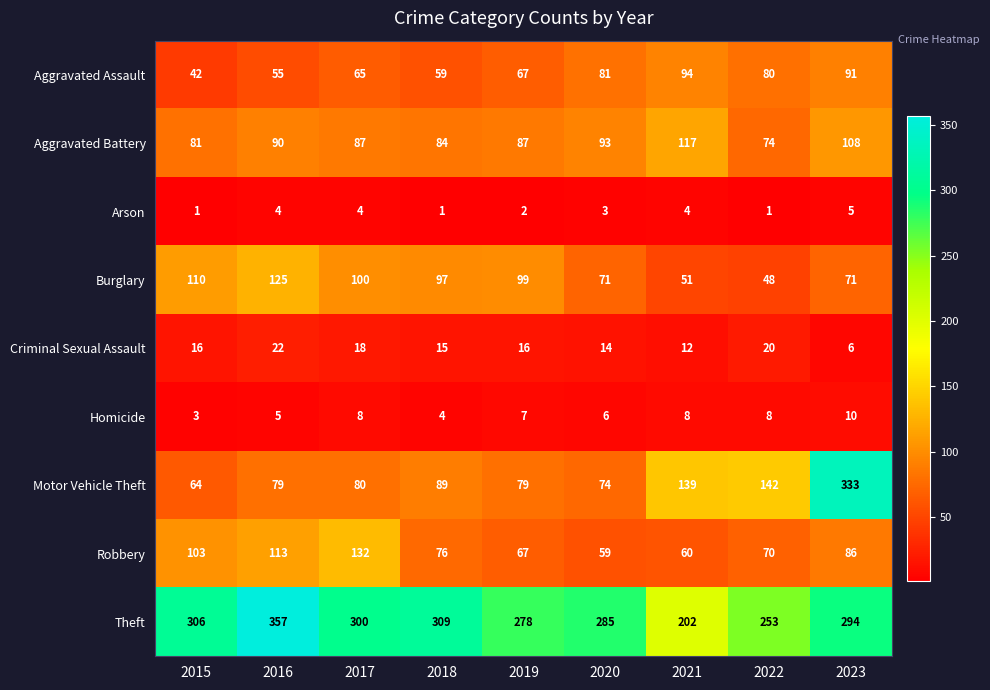

Between 2018 and 2019, which series saw the biggest shift?

Theft